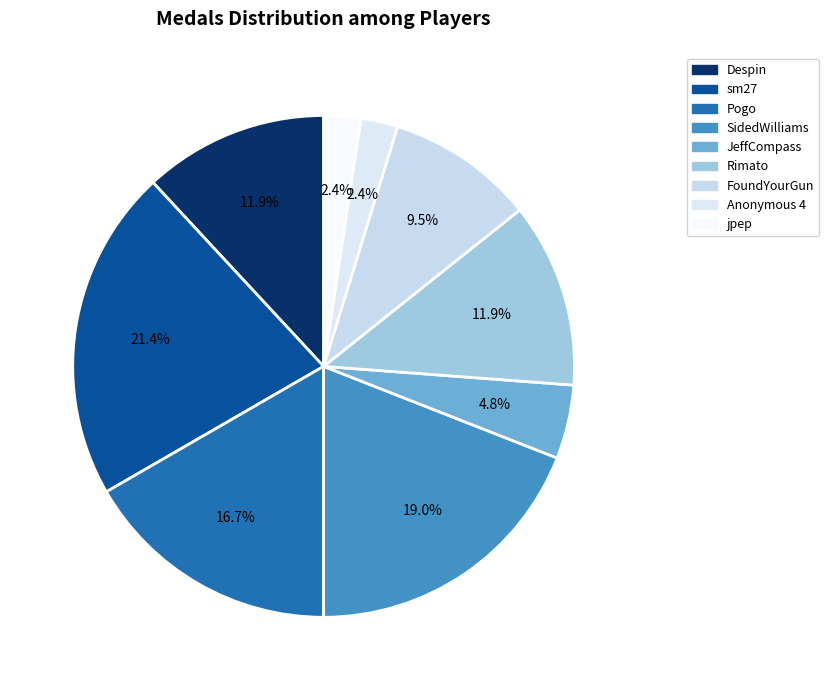

How many segments does this pie chart have?

9